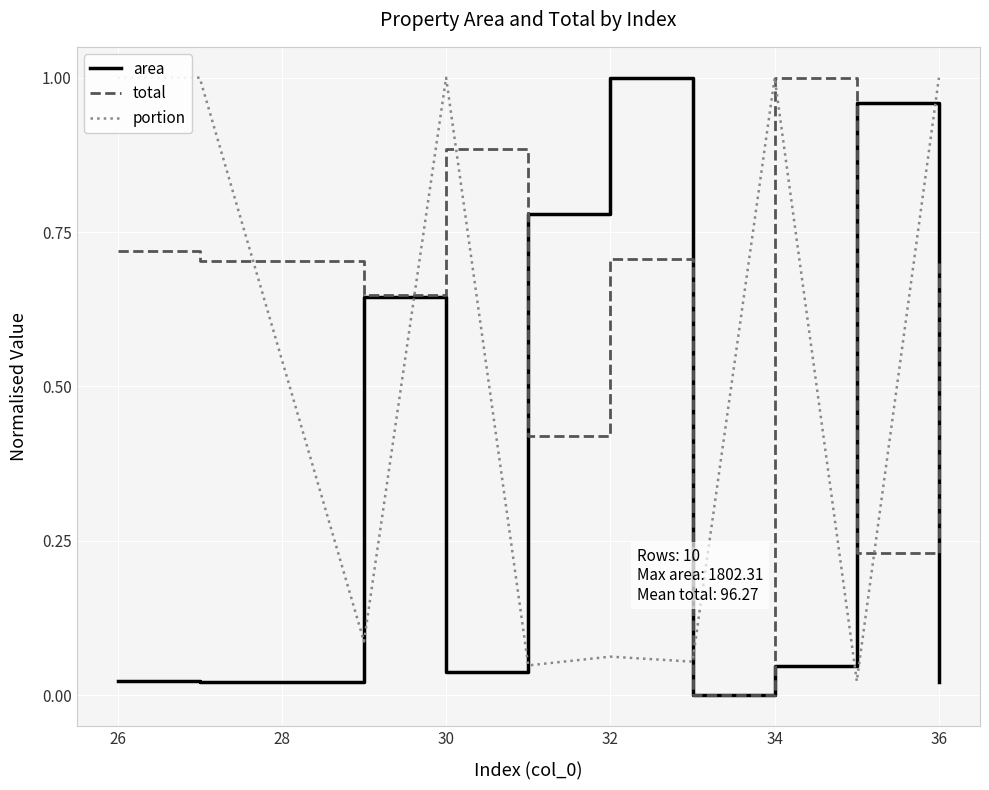

Is this an area chart (filled region under the line)?

No